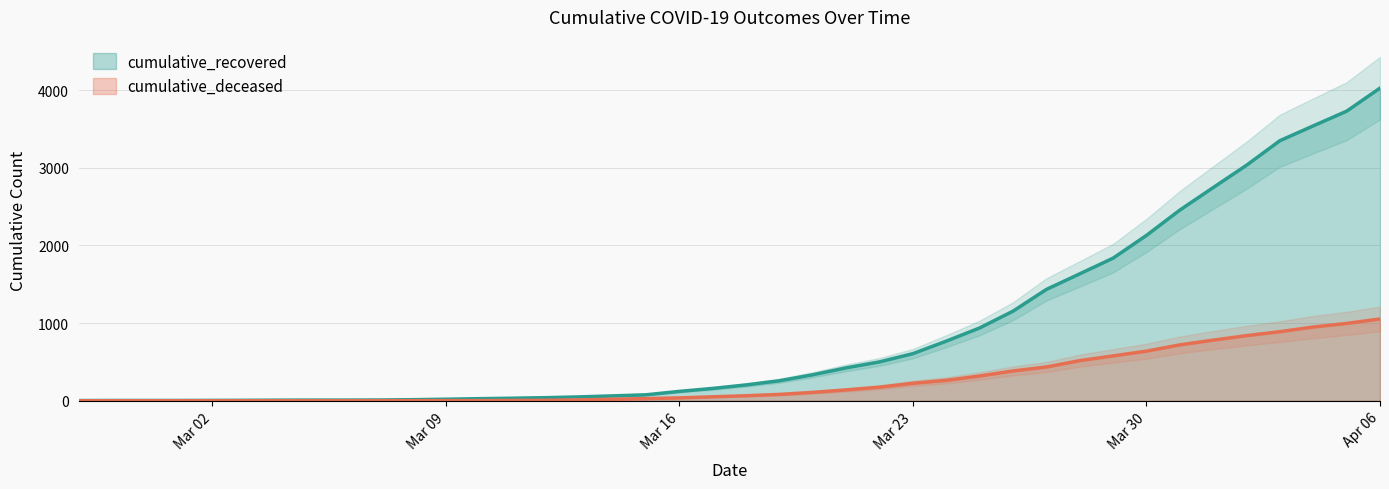

List the series in order of their overall mean, lowest first.

cumulative_deceased, cumulative_recovered